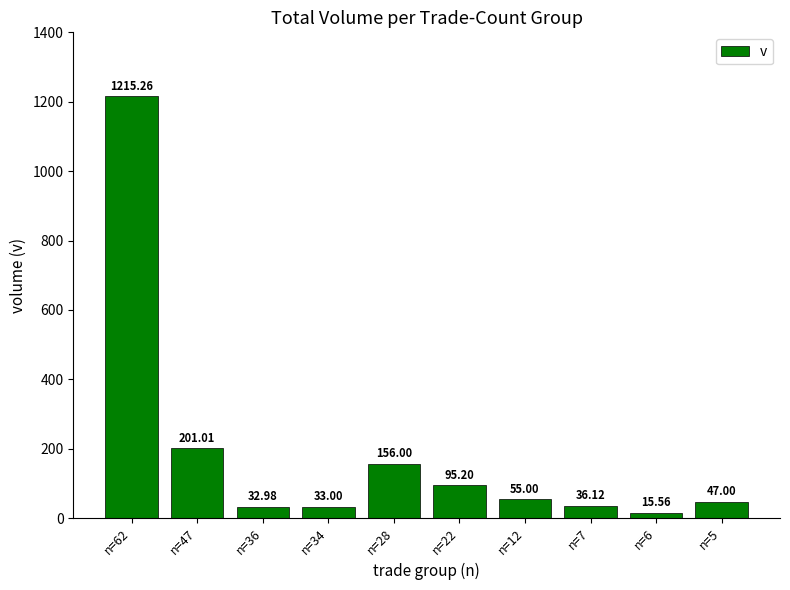

Does the chart contain stacked bars?

No